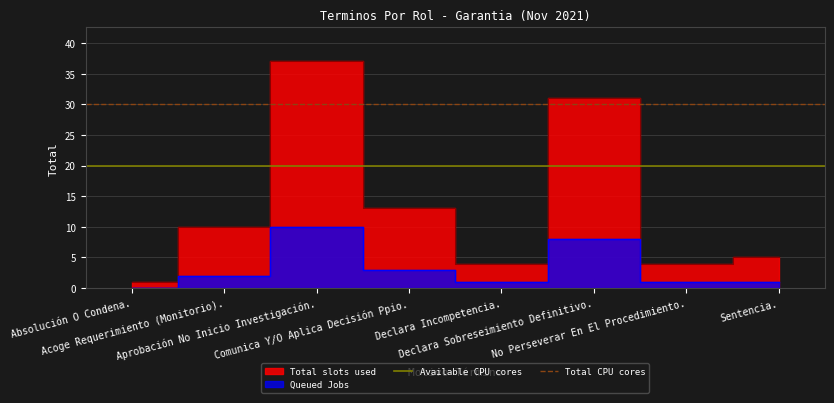

What is the highest value of the Total CPU cores series?

30